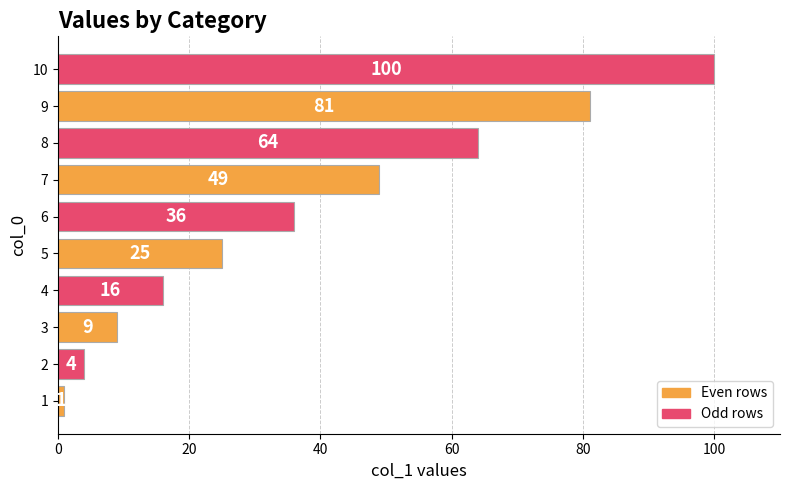

List the labels in order of value, largest first.

10, 9, 8, 7, 6, 5, 4, 3, 2, 1